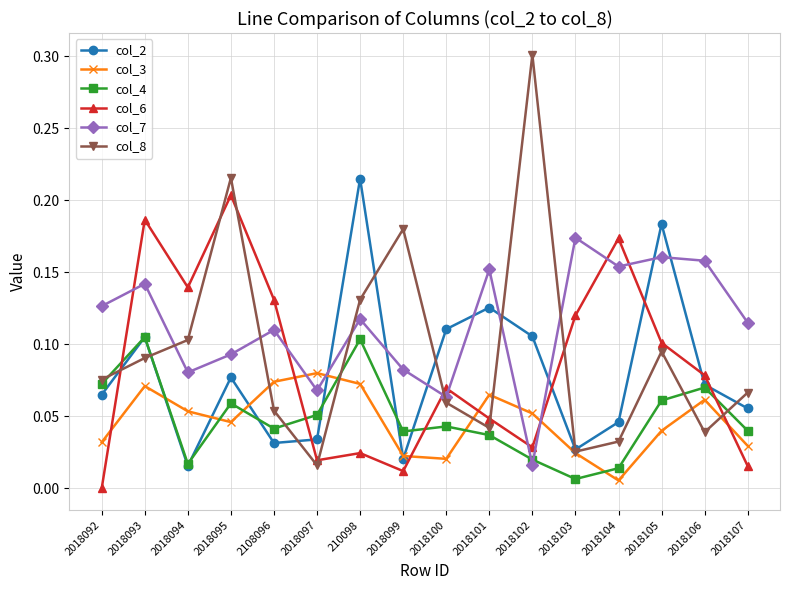

What is the sum of all col_4 values?

0.8